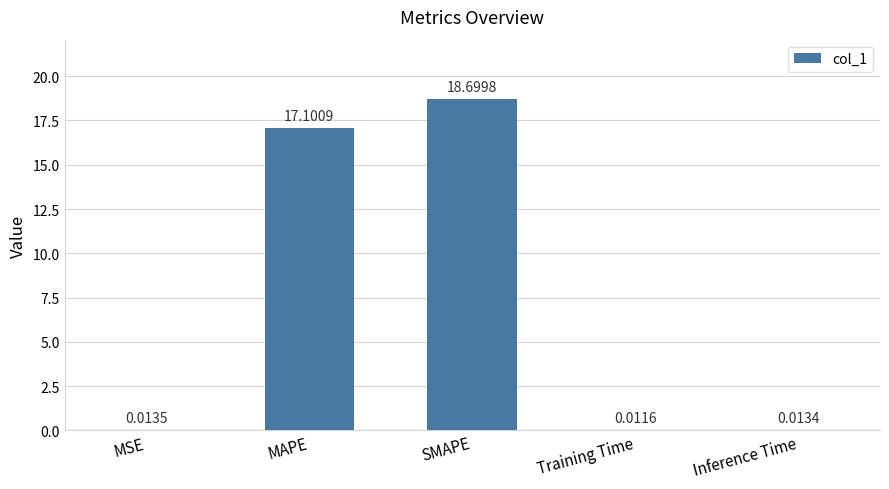

How many series are shown in this chart?

1